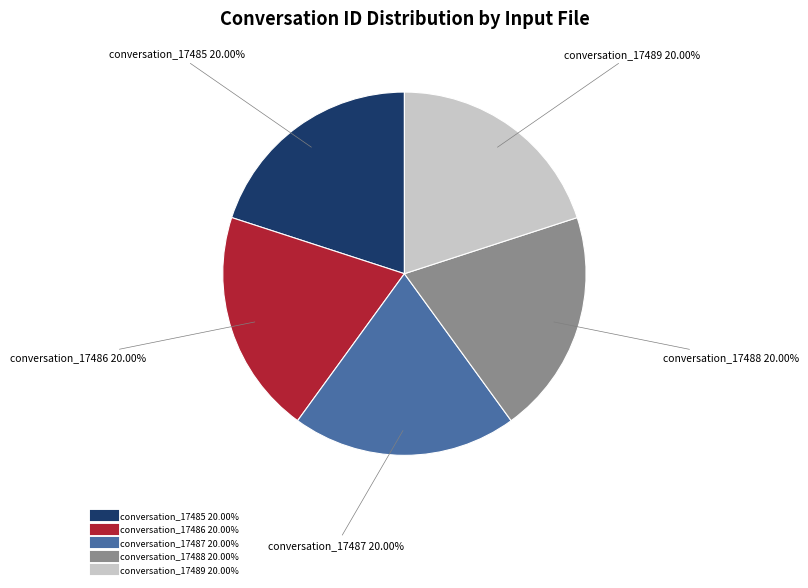

True or false: conversation_17488 accounts for 12% of the total.

False